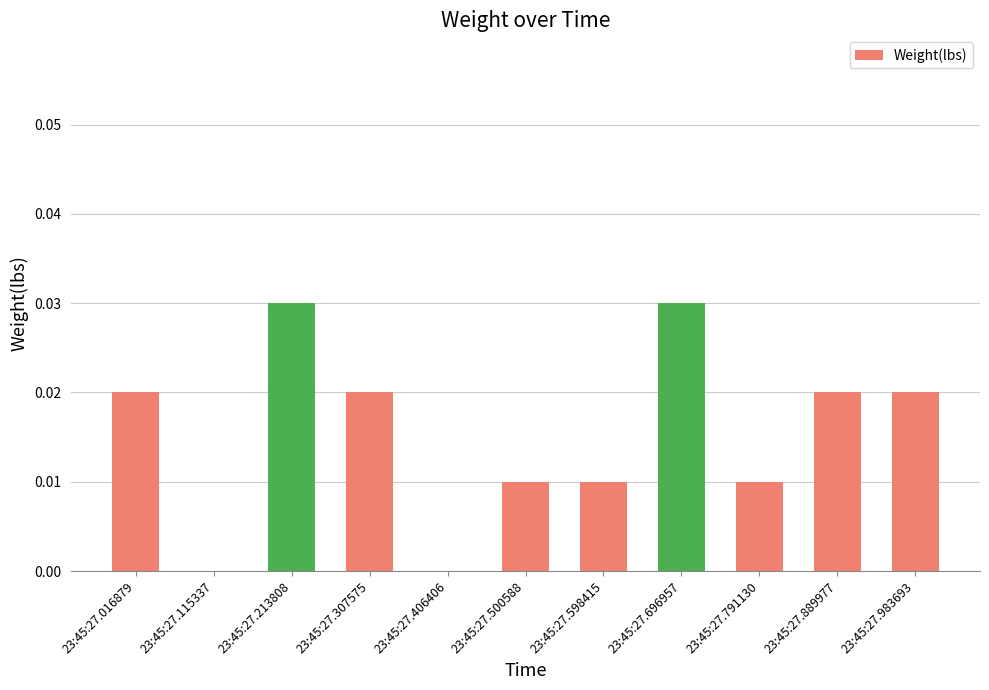

The value at 23:45:27.213808 is 0.0. True or false?

True